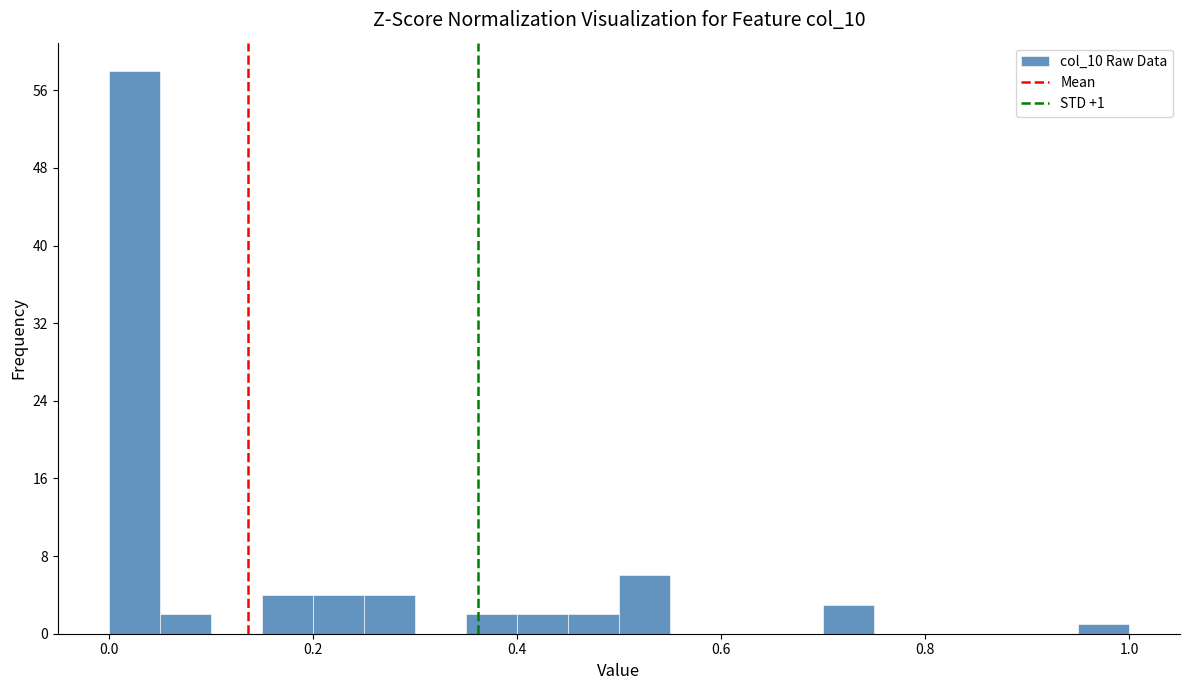

Around what value on the x-axis is the tallest bar? Give the approximate position of its centre, as read against the axis.

0.02